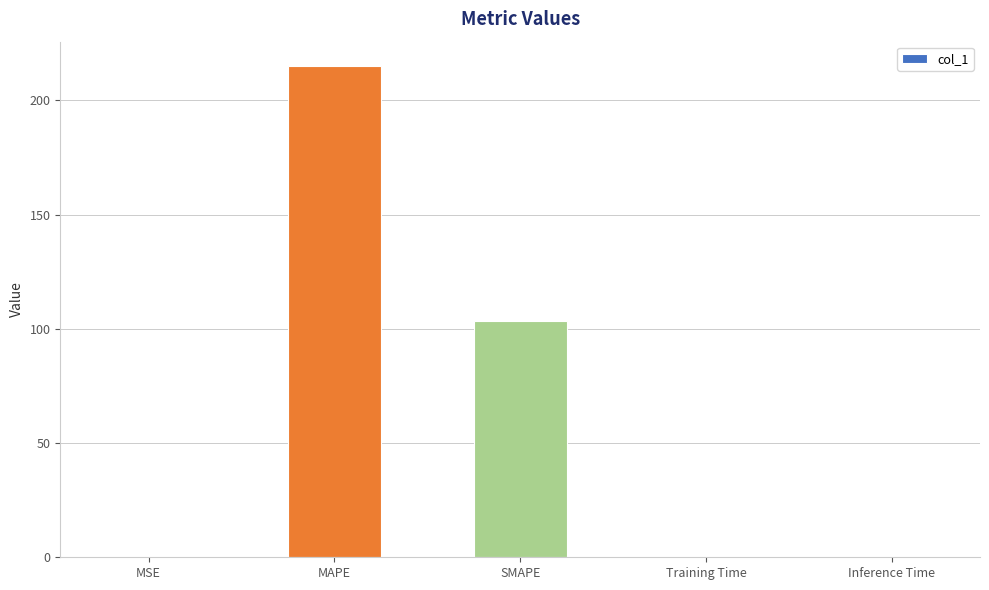

Which label corresponds to the largest value in the chart?

MAPE